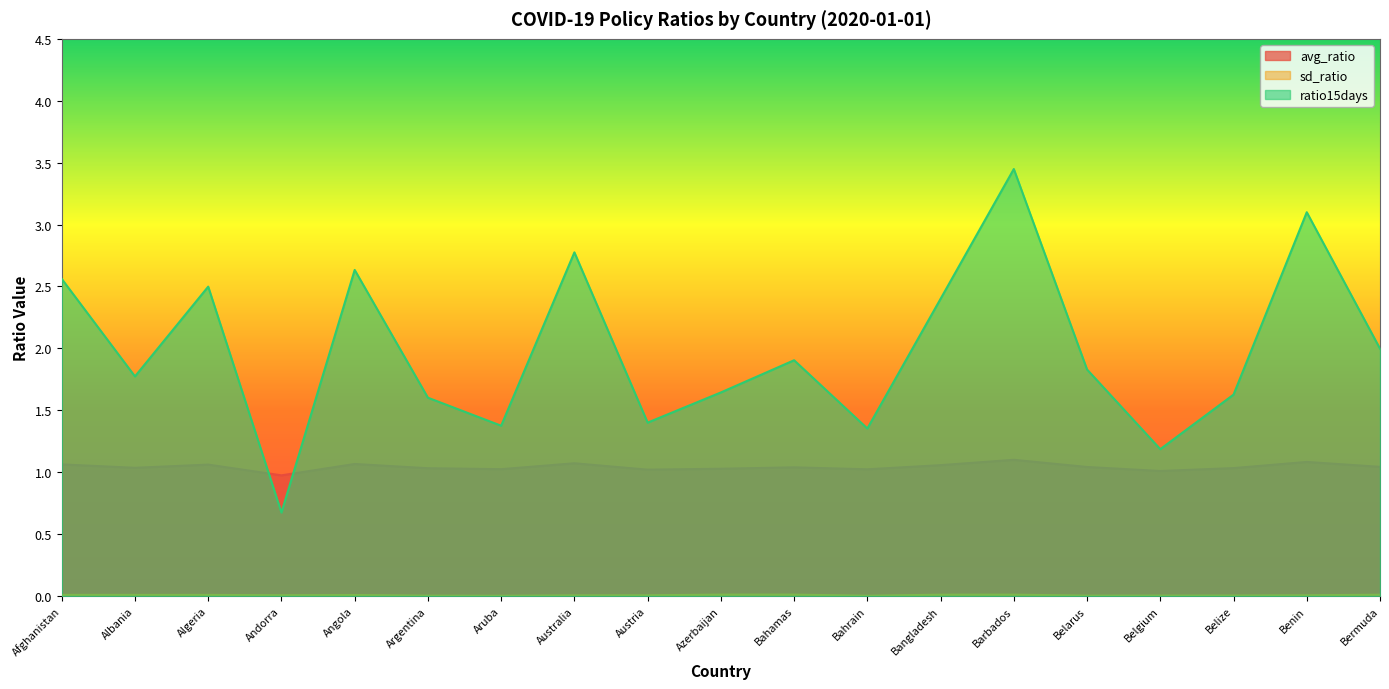

Where is the first local minimum for ratio15days?

Albania